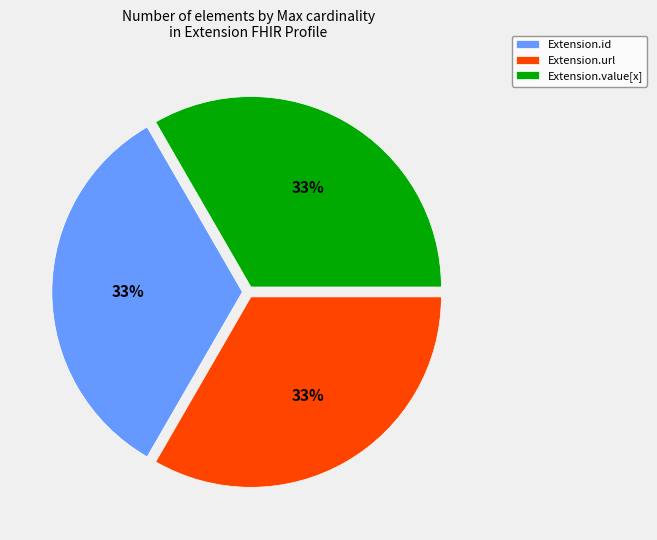

The Extension.url slice represents 27% of the pie. True or false?

False